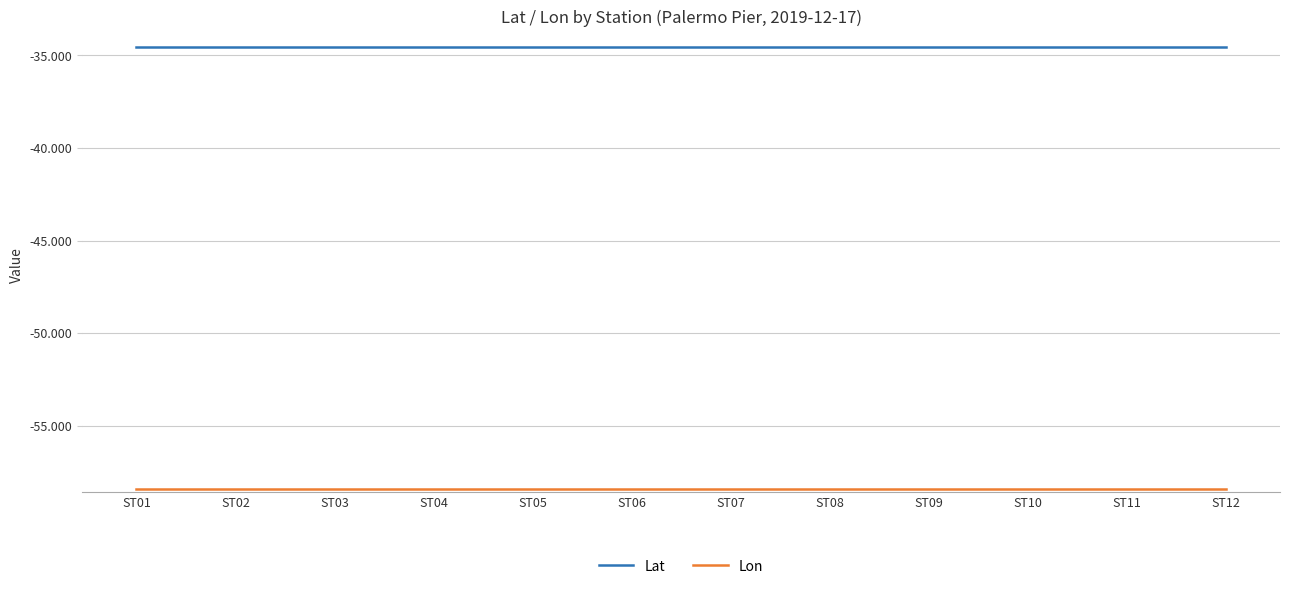

What is the spread (max minus min) of values at ST09?

23.8